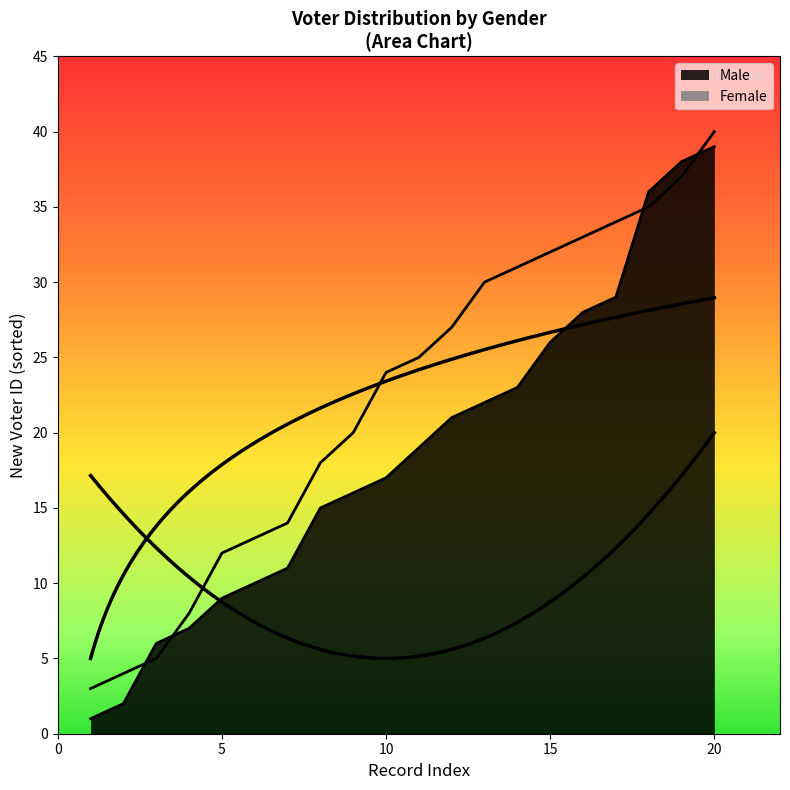

What is the value of the Female point at the 4th from the left?

8